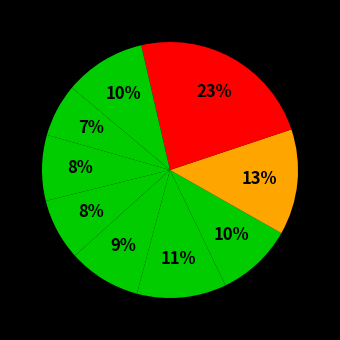

How many slices are in this pie chart?

9